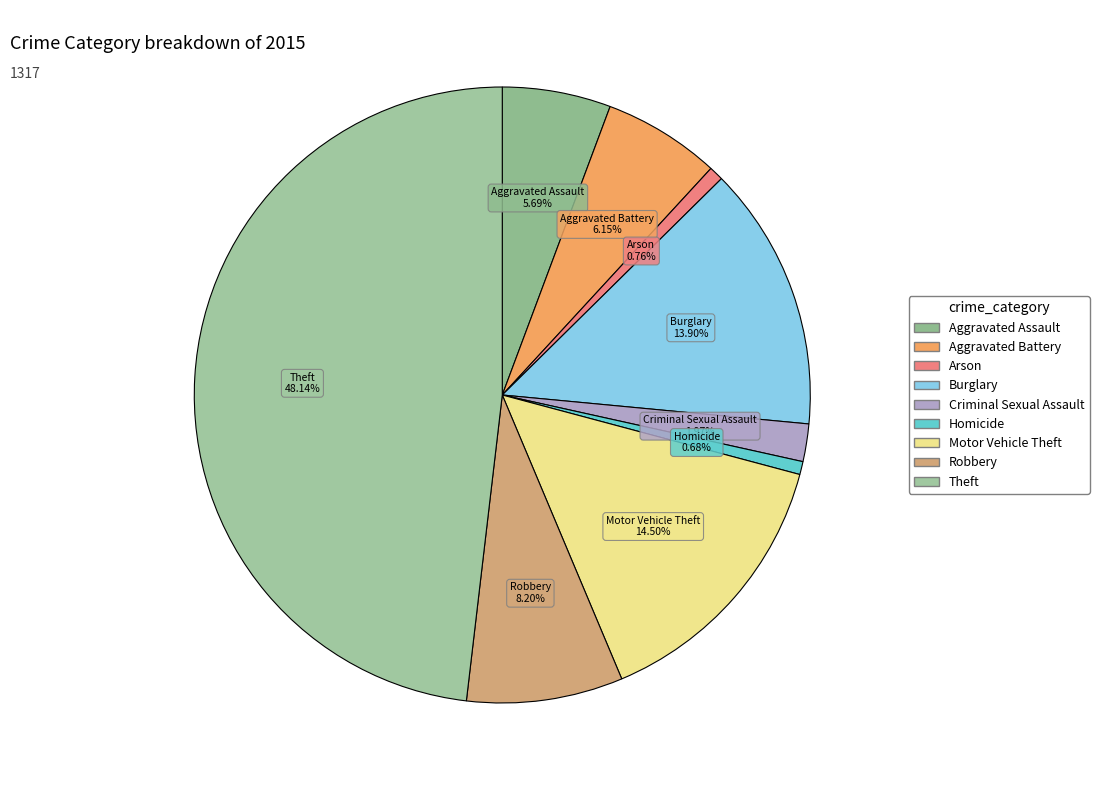

How many segments does this pie chart have?

9